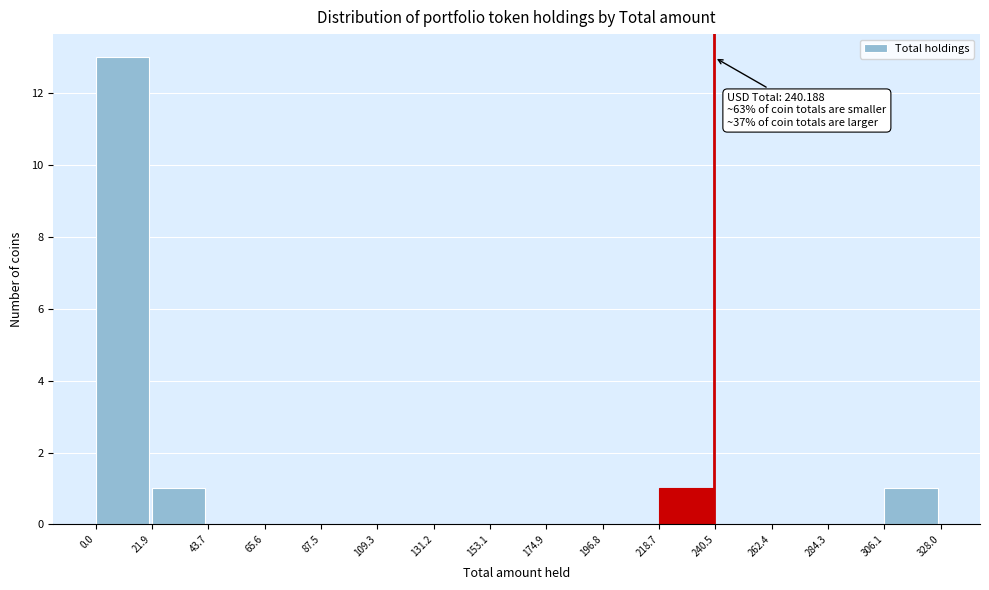

Which range on the x-axis has the tallest bar?

0.0 to 21.9